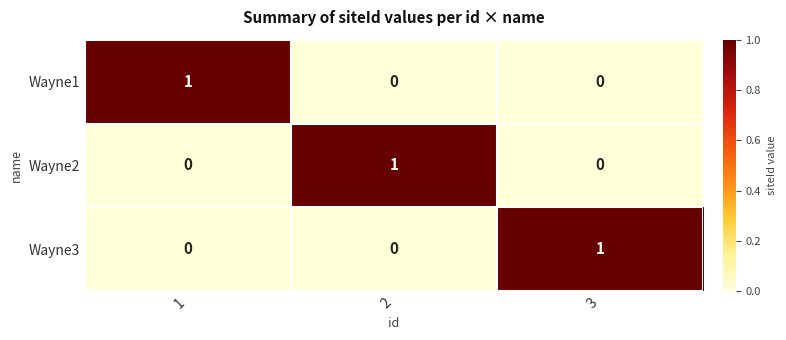

The Wayne3 series shows 1 at 3. True or false?

True